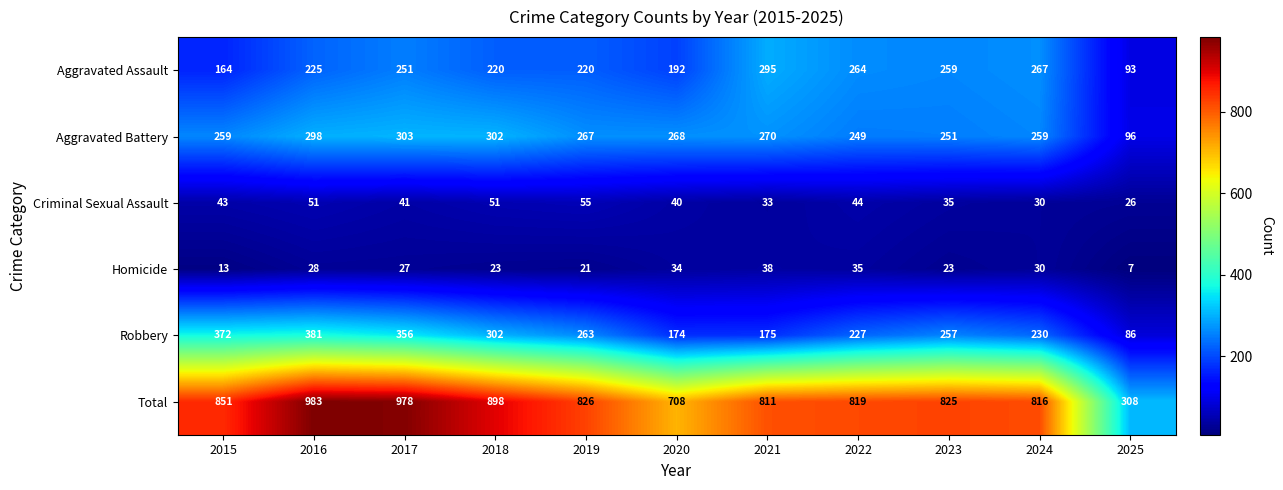

What is the difference between the maximum and minimum values in the Criminal Sexual Assault series?

29